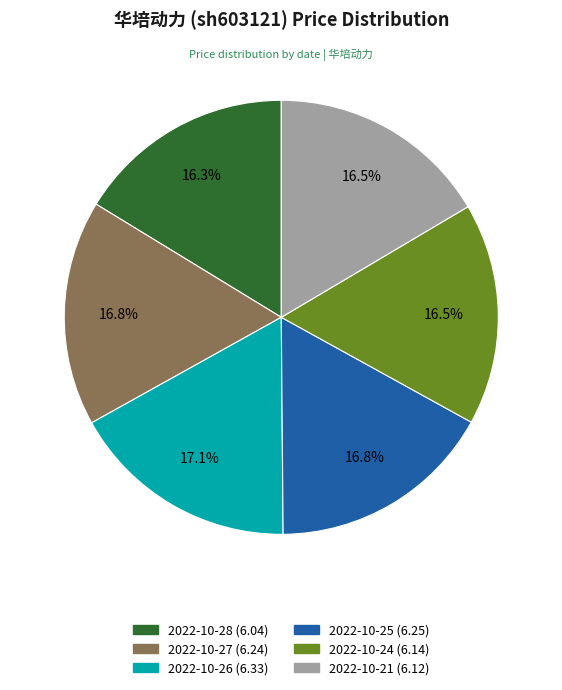

Combined, do 2022-10-21 and 2022-10-27 account for over 50%?

No